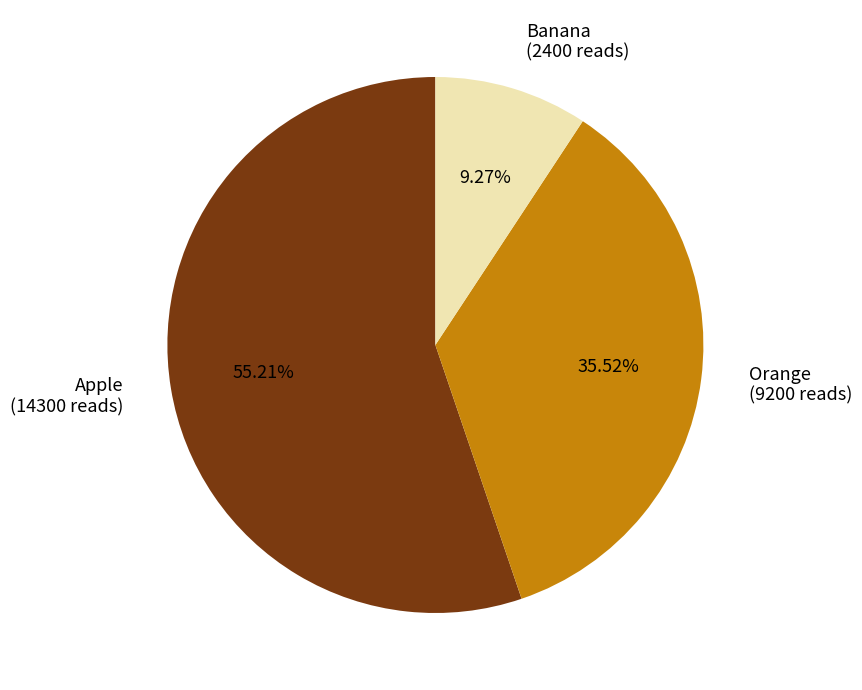

What percentage is the Apple slice, to the nearest percent?

55%